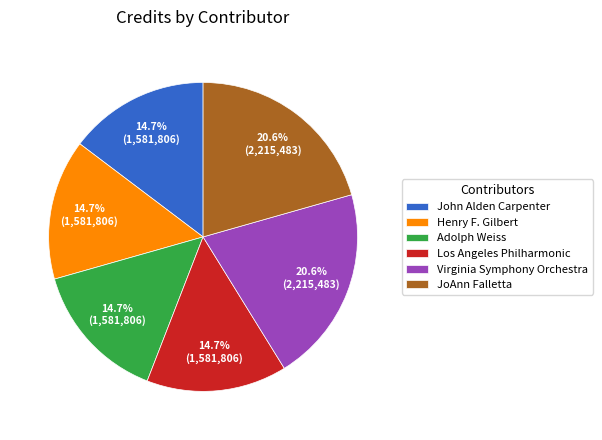

How many segments does this pie chart have?

6